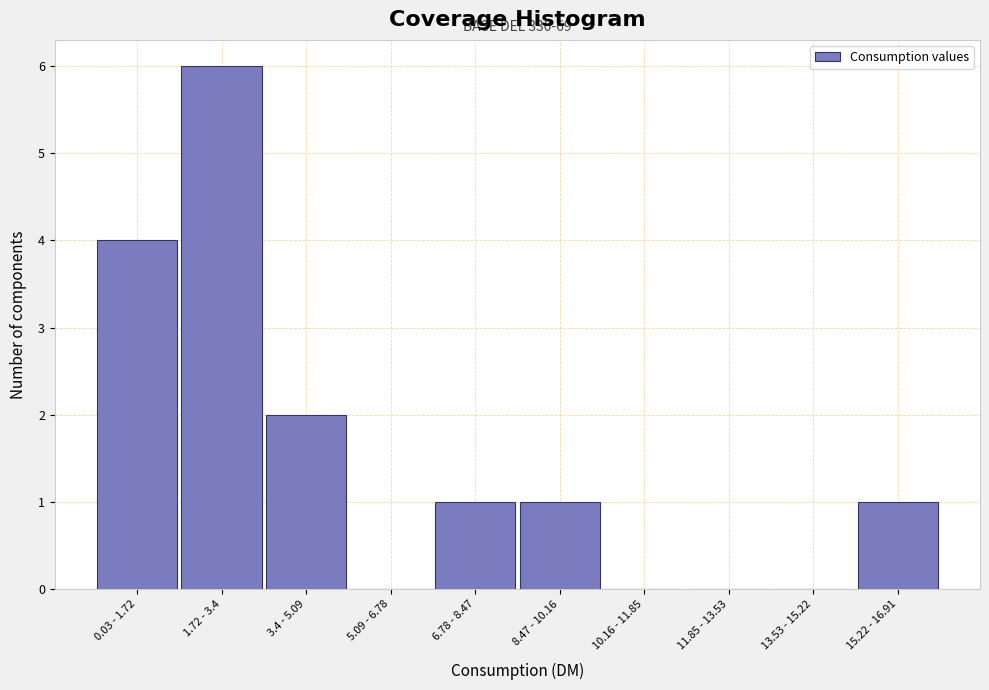

Reading left to right, extract all data points from this chart.

0.03 - 1.72=4	1.72 - 3.4=6	3.4 - 5.09=2	5.09 - 6.78=0	6.78 - 8.47=1	8.47 - 10.16=1	10.16 - 11.85=0	11.85 - 13.53=0	13.53 - 15.22=0	15.22 - 16.91=1